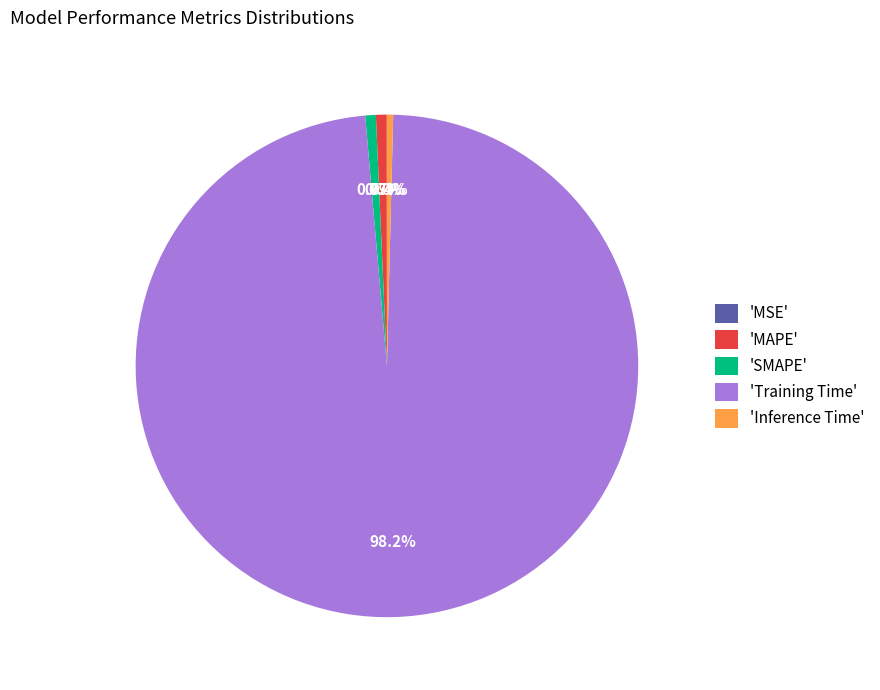

Does 'Training Time' account for over 50% of the chart?

Yes